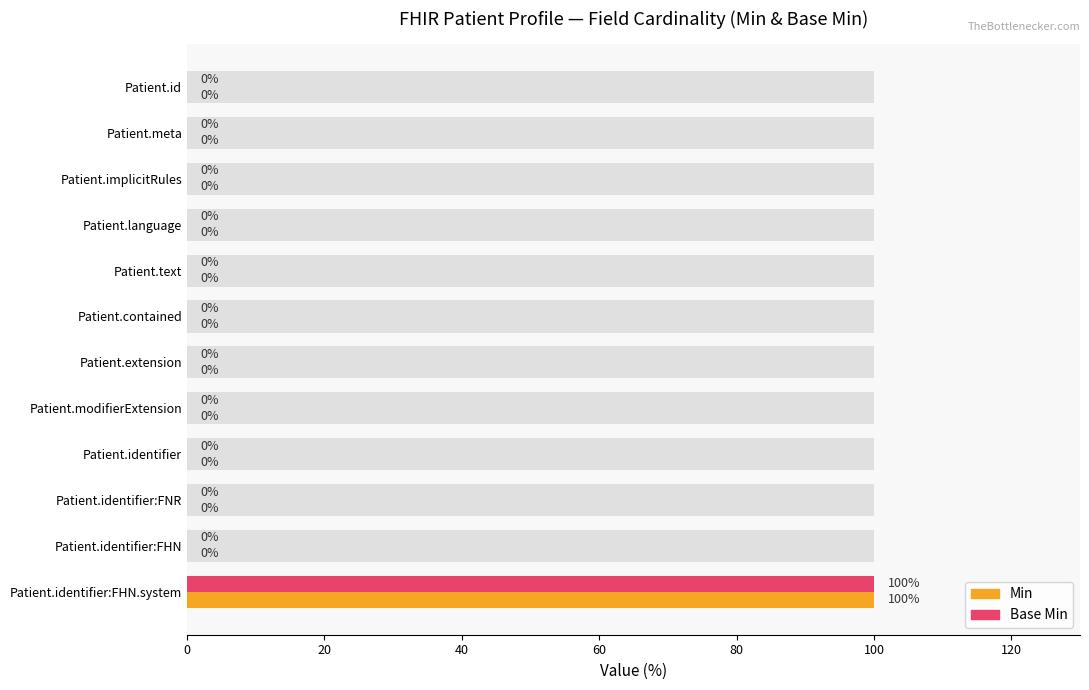

What is the greatest value displayed?

100